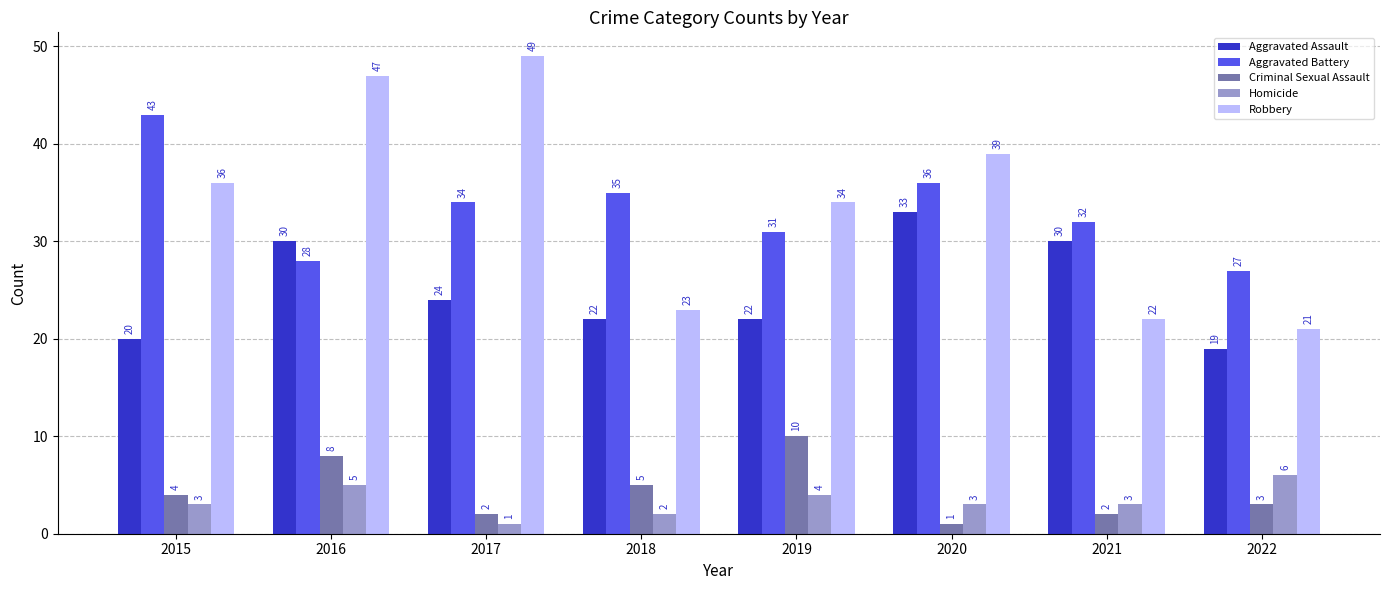

List the series in order of their peak value, lowest first.

Homicide, Criminal Sexual Assault, Aggravated Assault, Aggravated Battery, Robbery